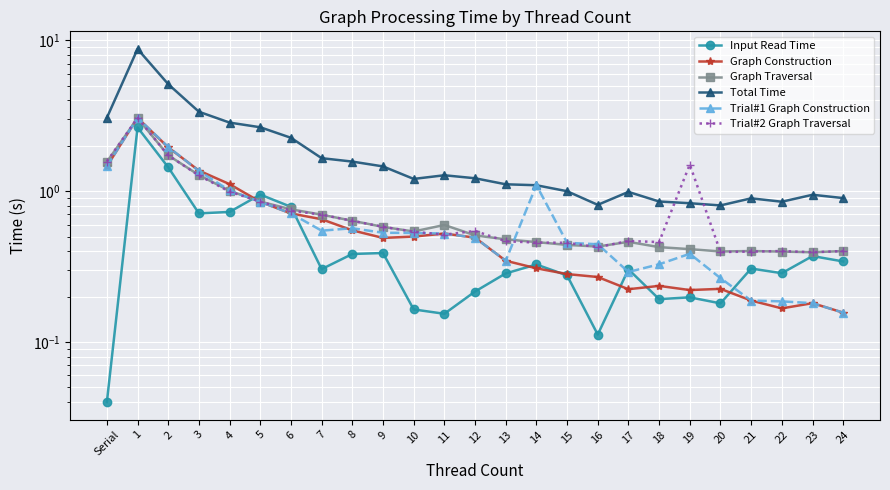

Is the value of Trial#1 Graph Construction at 13 greater than the value of Graph Traversal at 16?

No